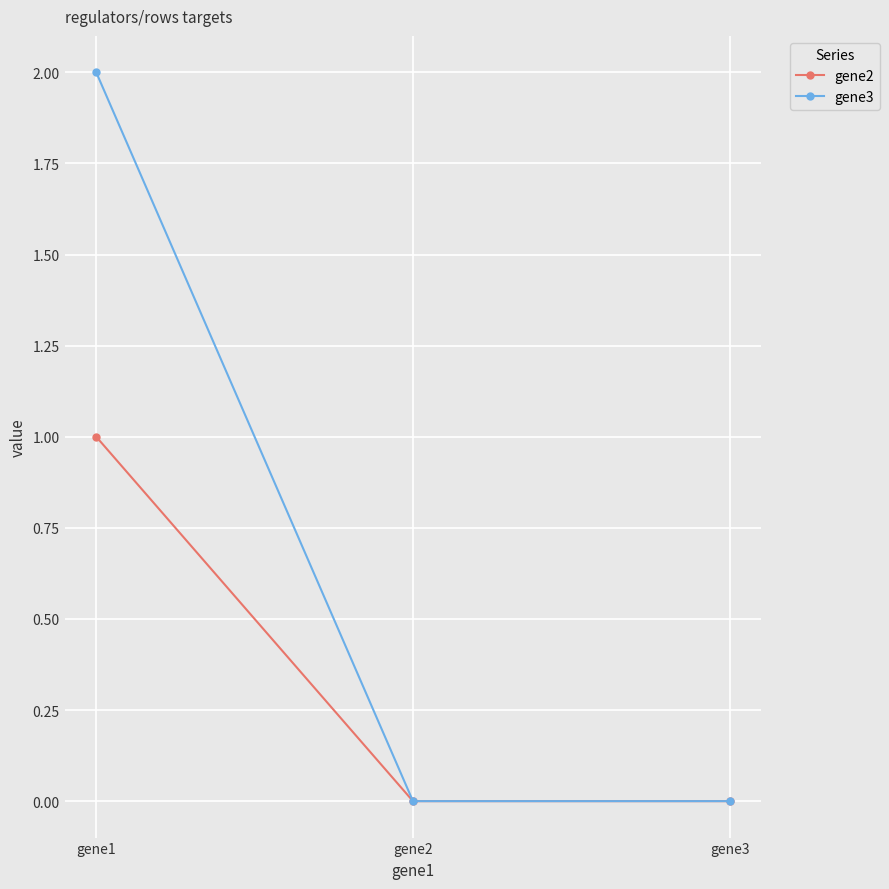

What is the difference between the maximum and minimum values in the gene3 series?

2